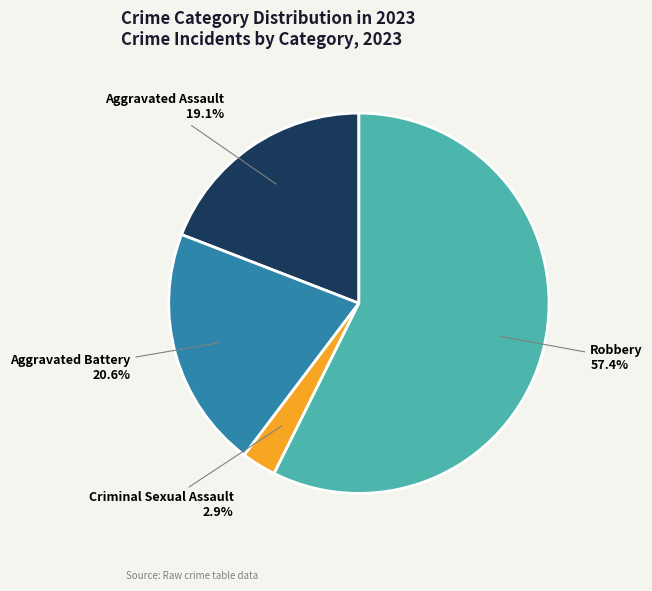

Approximately how many times larger is the value at Aggravated Assault compared to Aggravated Battery?

0.9